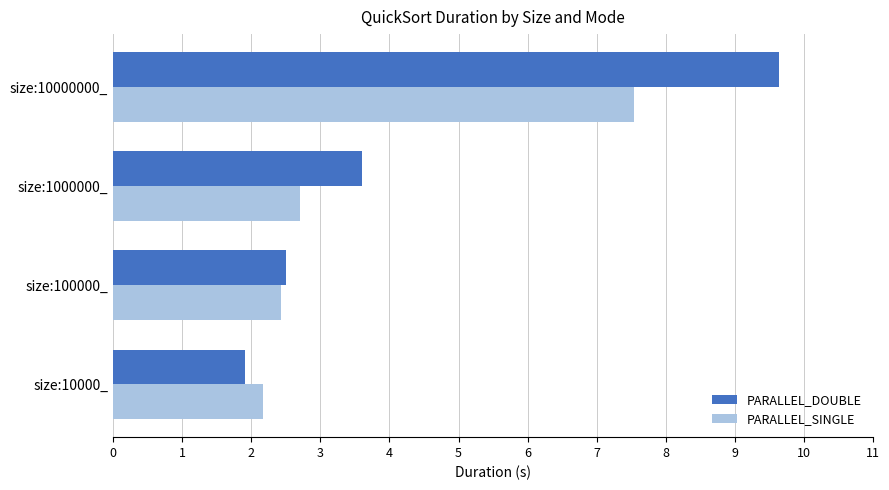

What is the sum of all PARALLEL_DOUBLE values?

17.7